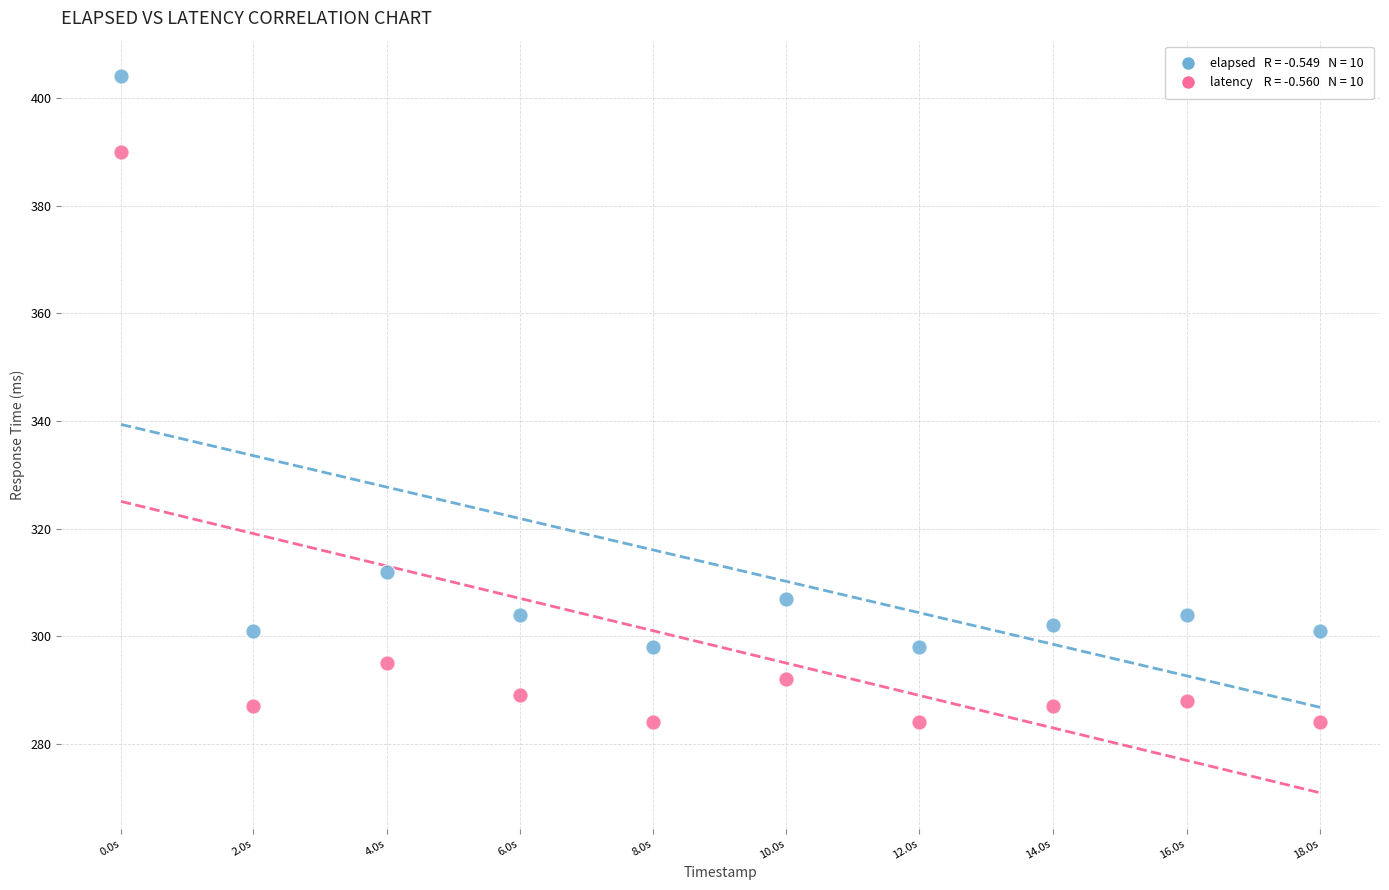

Across all data points, what is the range of Y values (max minus min)?

120